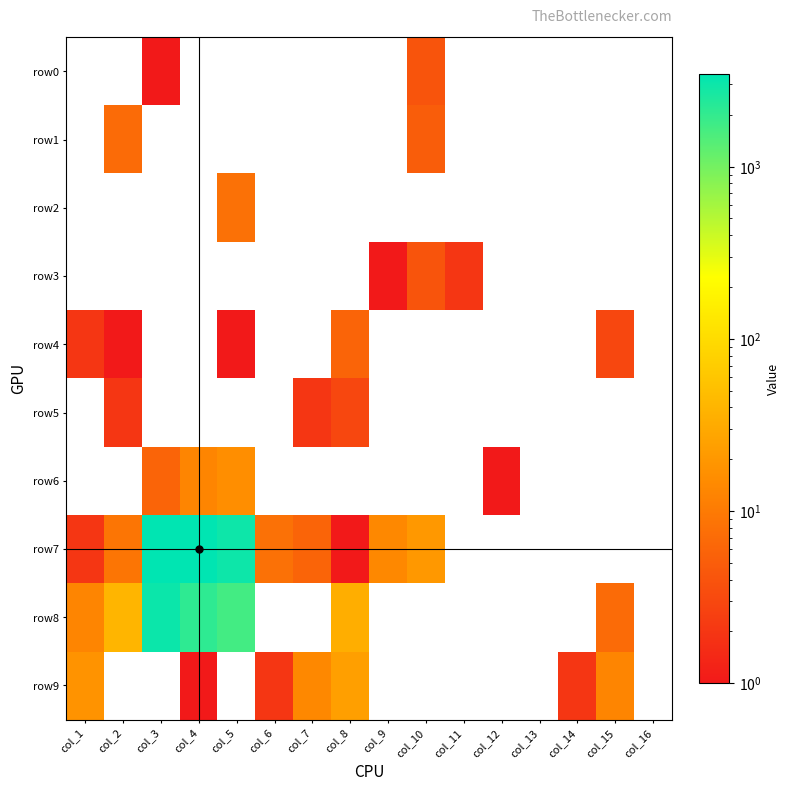

Between col_4 and col_8, which series saw the biggest shift?

row7